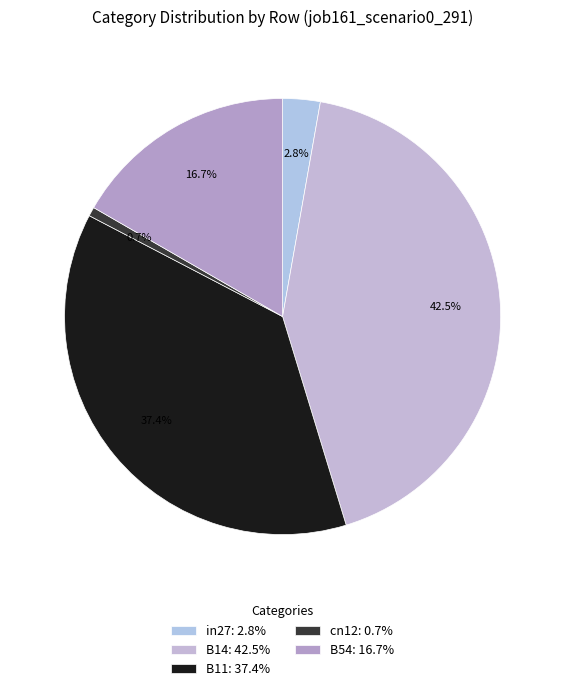

The cn12 slice represents 1% of the pie. True or false?

True